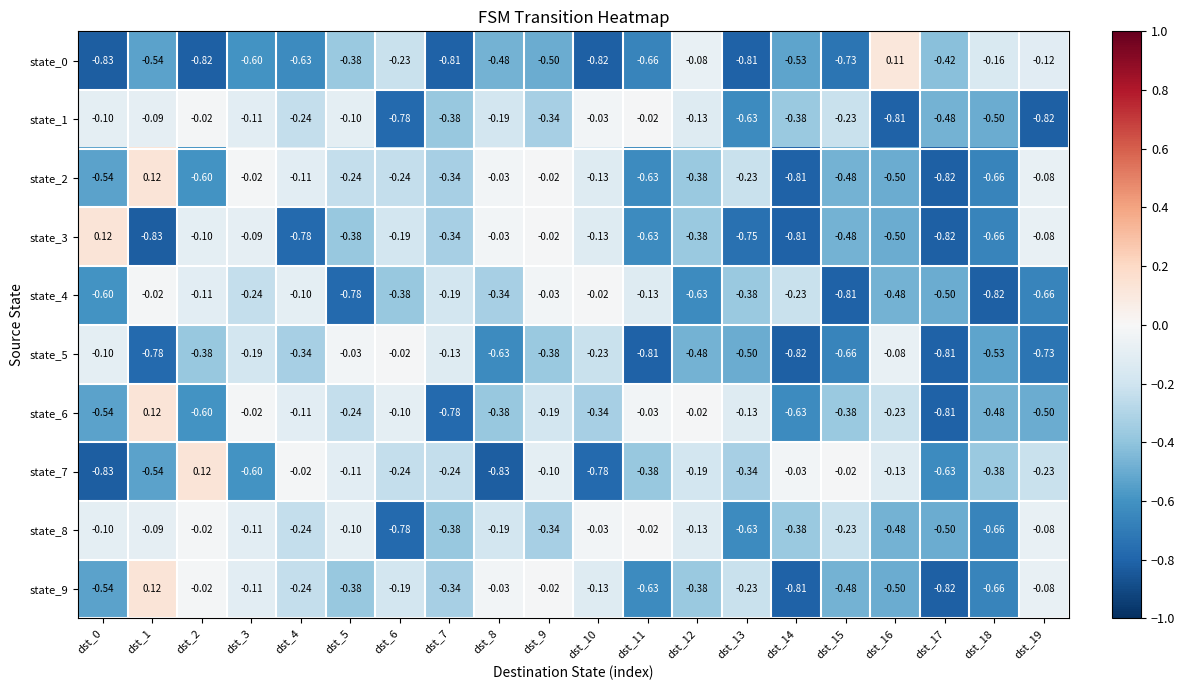

Which series changed the most between dst_2 and dst_4?

state_3